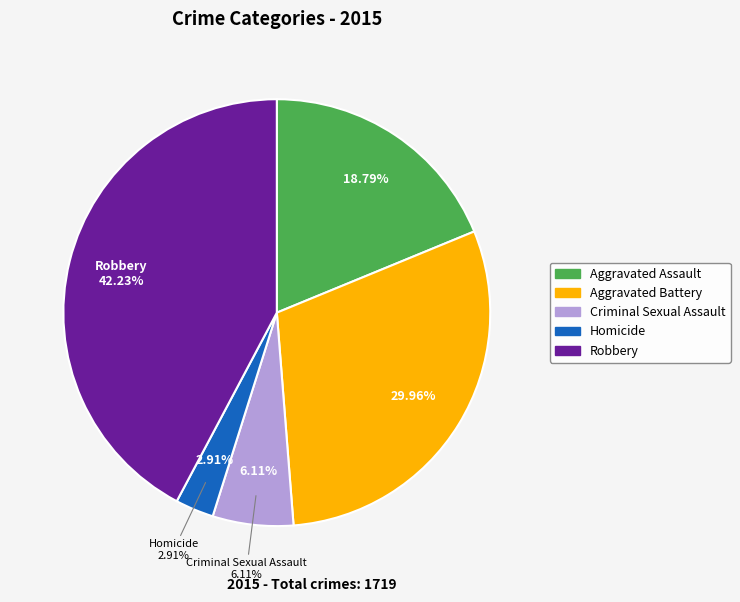

Between Aggravated Battery and Aggravated Assault, which is larger?

Aggravated Battery